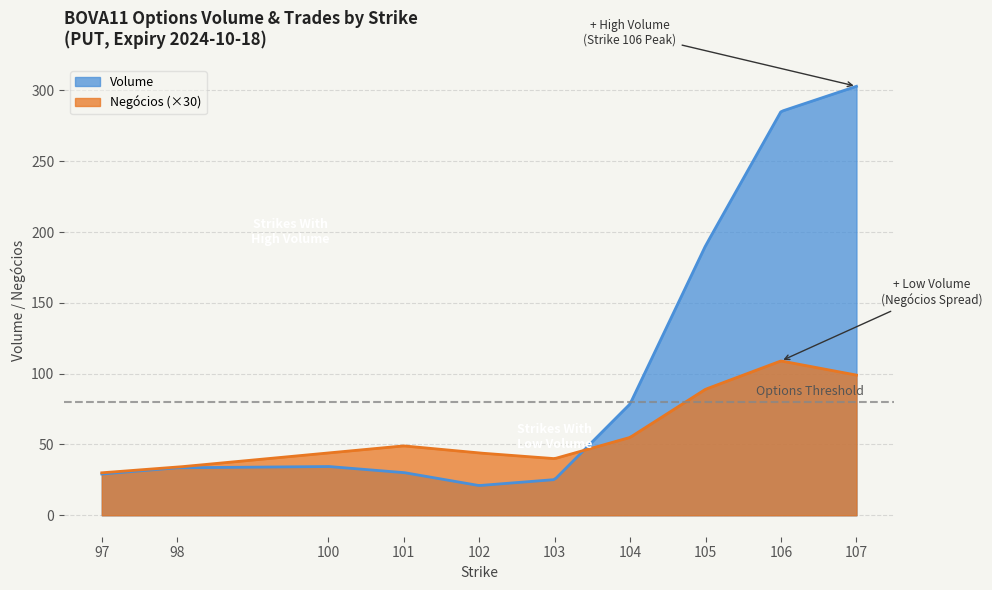

What is the greatest value displayed?

302.9